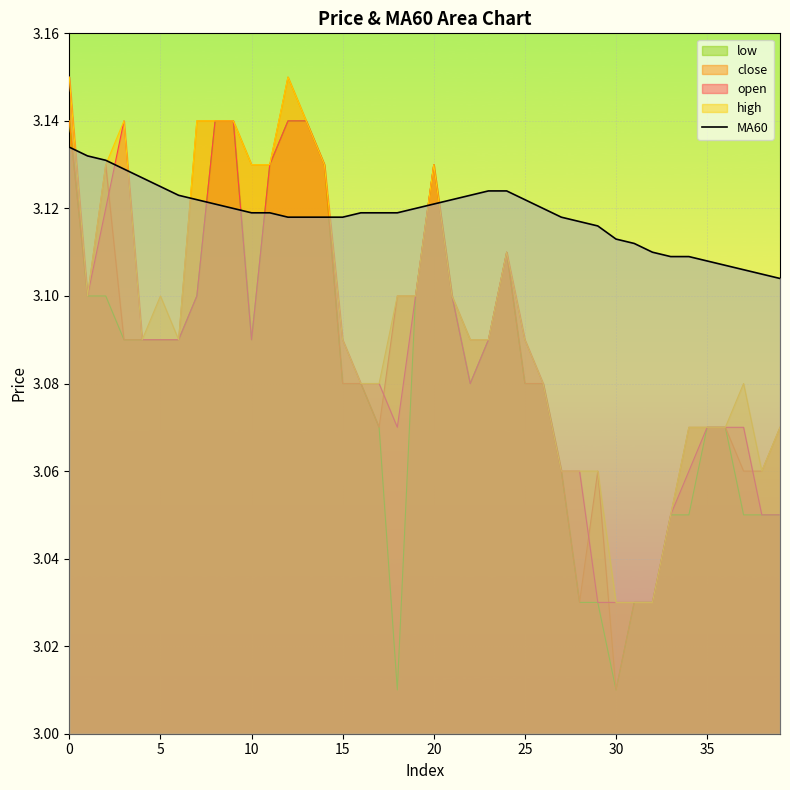

Does the chart display data point markers on the line(s)?

No